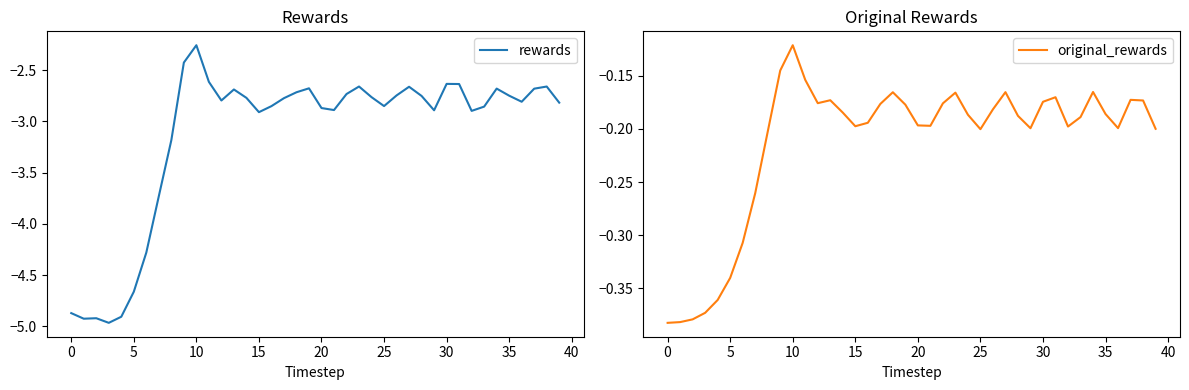

Where is the first local minimum for original_rewards?

12